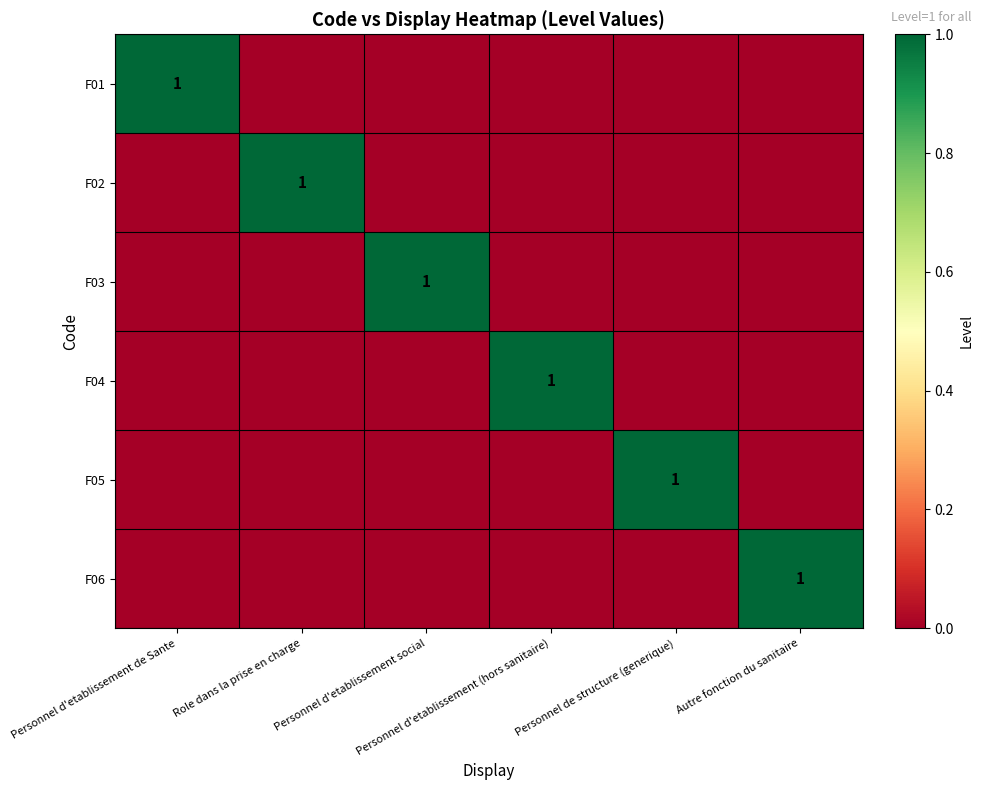

Which series has the largest total across all categories?

F01